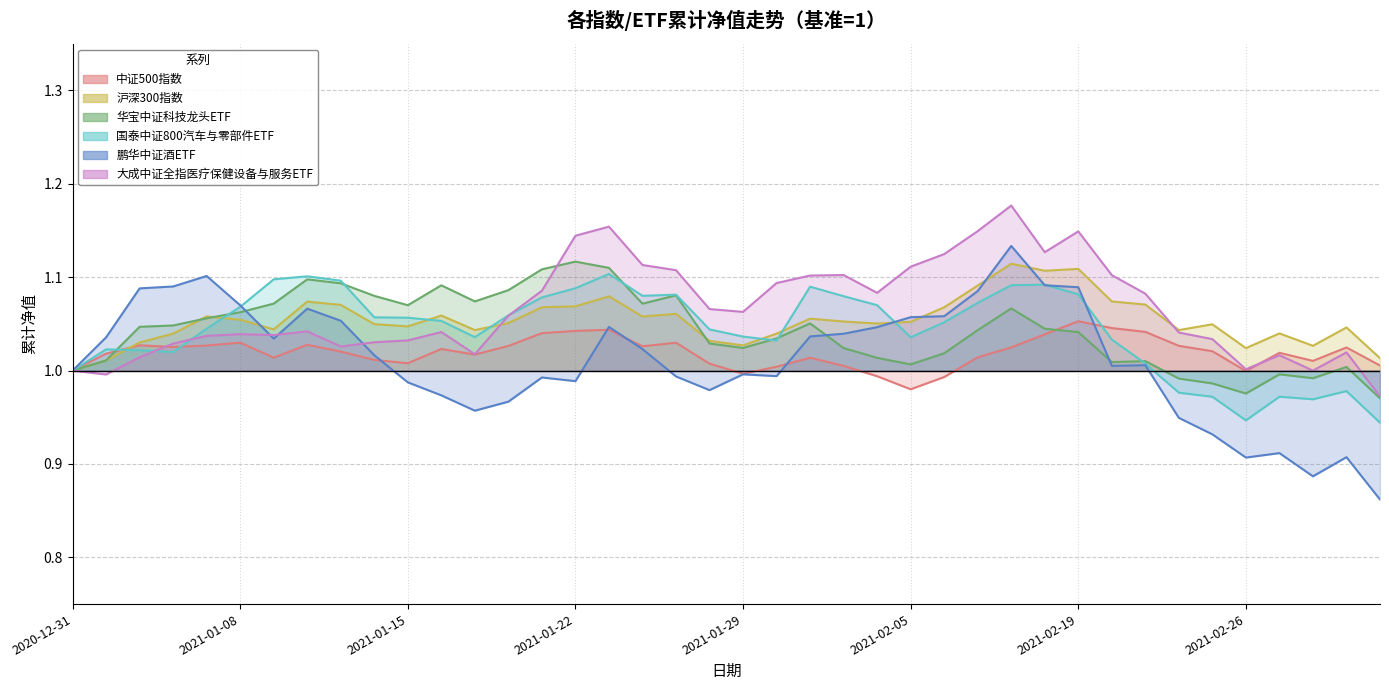

Between 2021-01-18 and 2021-03-03, which series saw the biggest shift?

华宝中证科技龙头ETF